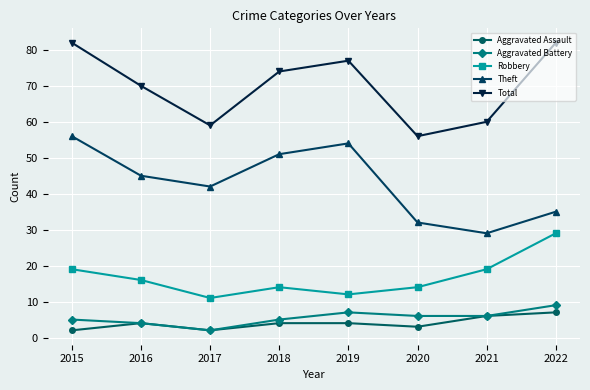

Reading left to right, list all the values displayed in this chart.

Aggravated Assault: 2	4	2	4	4	3	6	7
Aggravated Battery: 5	4	2	5	7	6	6	9
Robbery: 19	16	11	14	12	14	19	29
Theft: 56	45	42	51	54	32	29	35
Total: 82	70	59	74	77	56	60	82